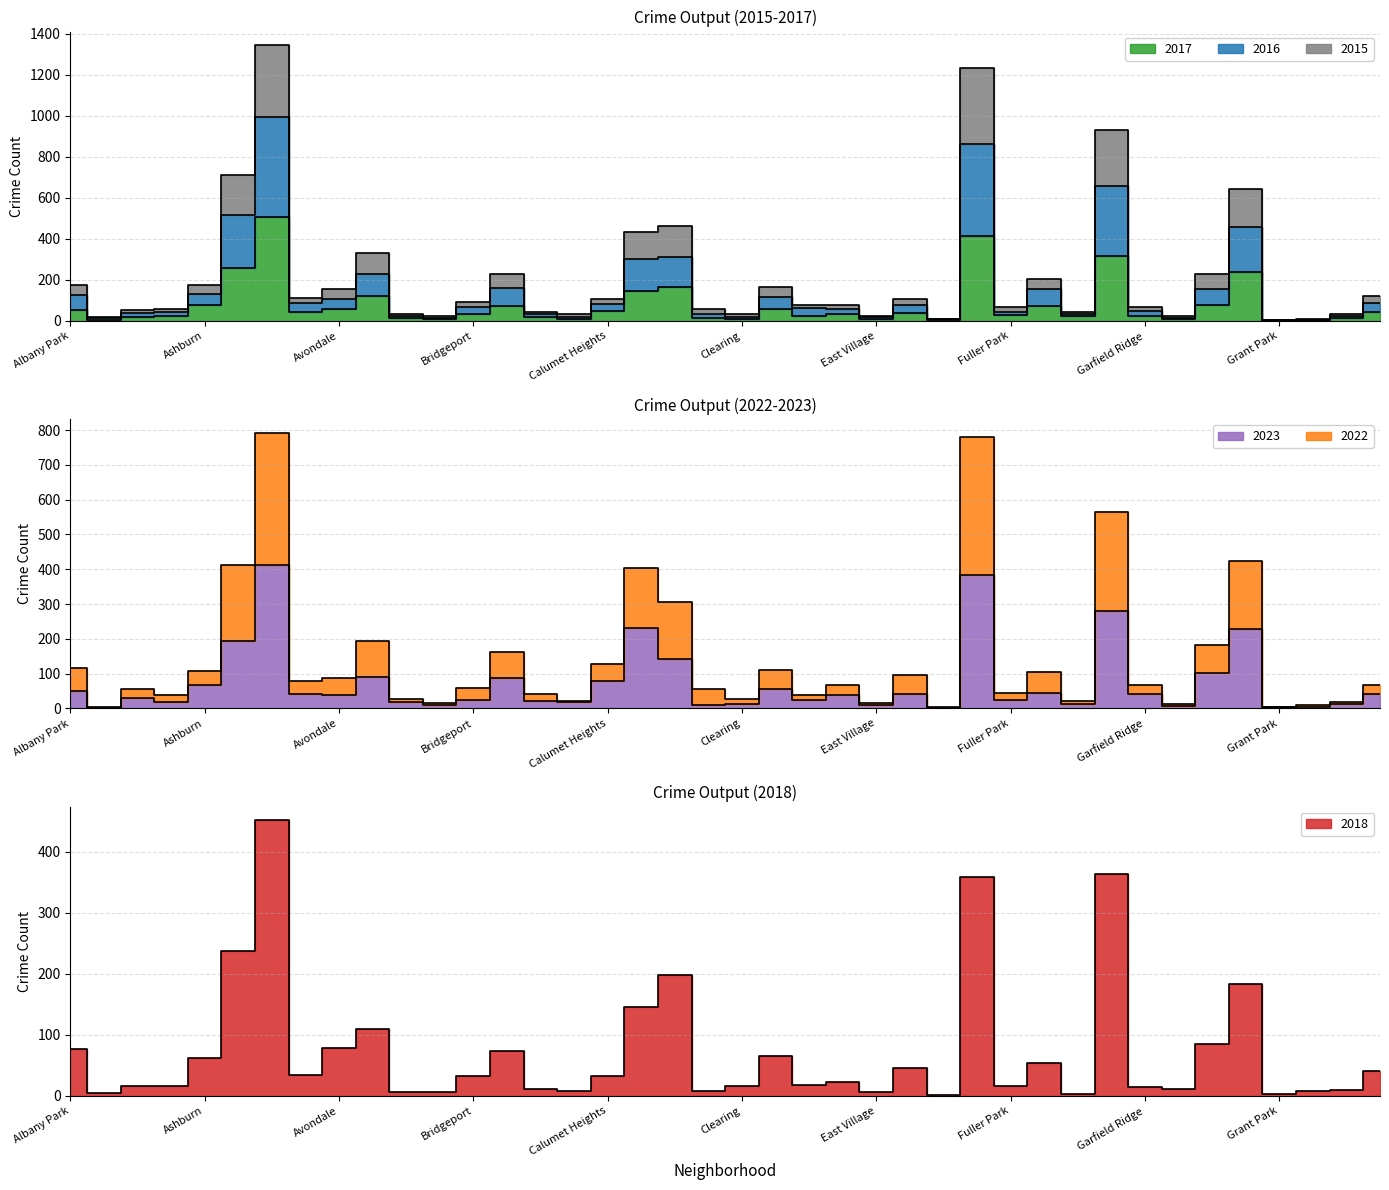

True or false: 2015 and 2016 intersect in this chart.

False